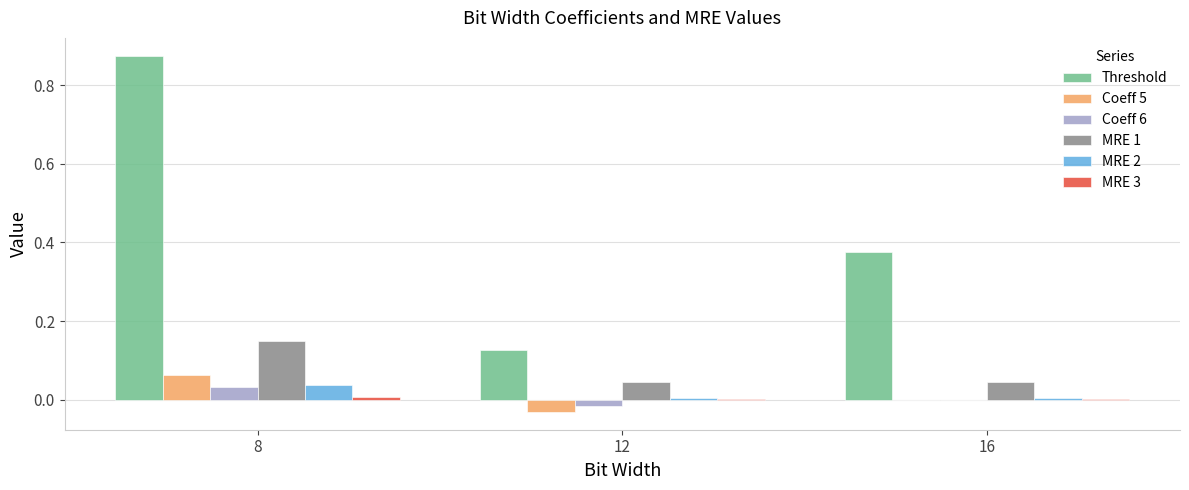

Between 8 and 12, which series saw the biggest shift?

Threshold